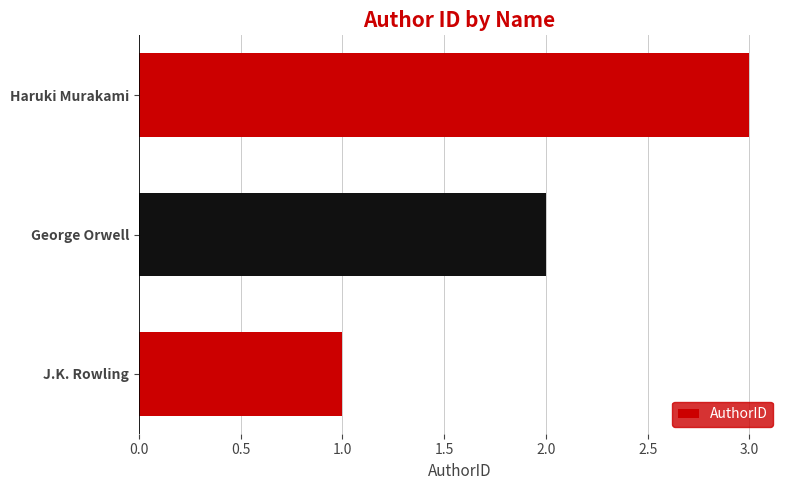

Are the bars grouped side by side (vs. stacked)?

No